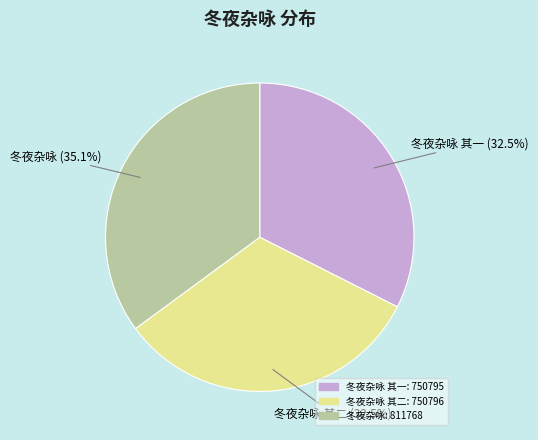

Is there any slice that represents more than half of the pie?

No